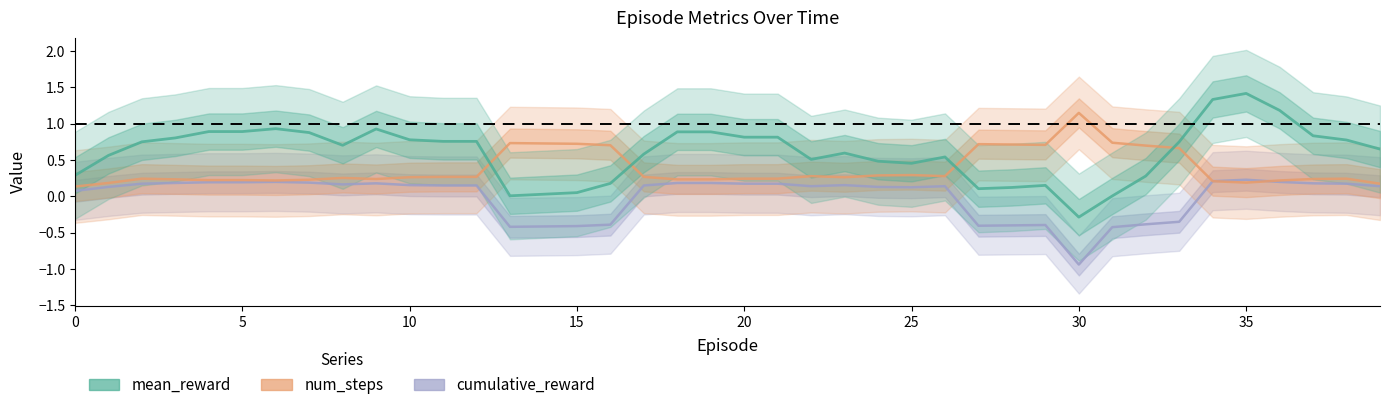

Between which two adjacent categories do num_steps and cumulative_reward first intersect?

34 and 35